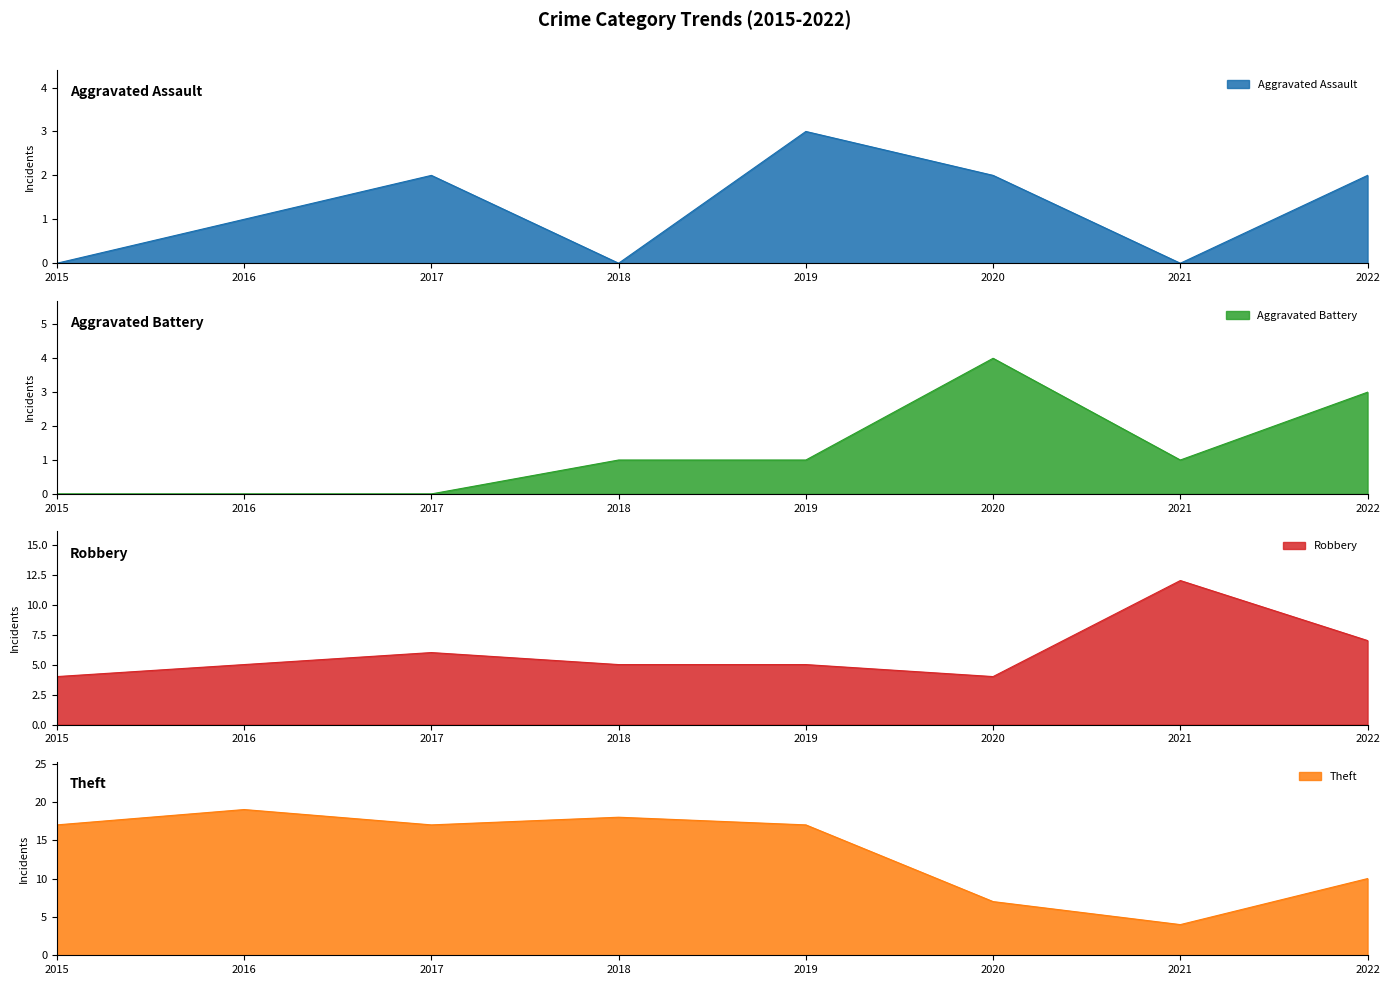

Is the value of Aggravated Assault at 2019 greater than the value of Theft at 2021?

No